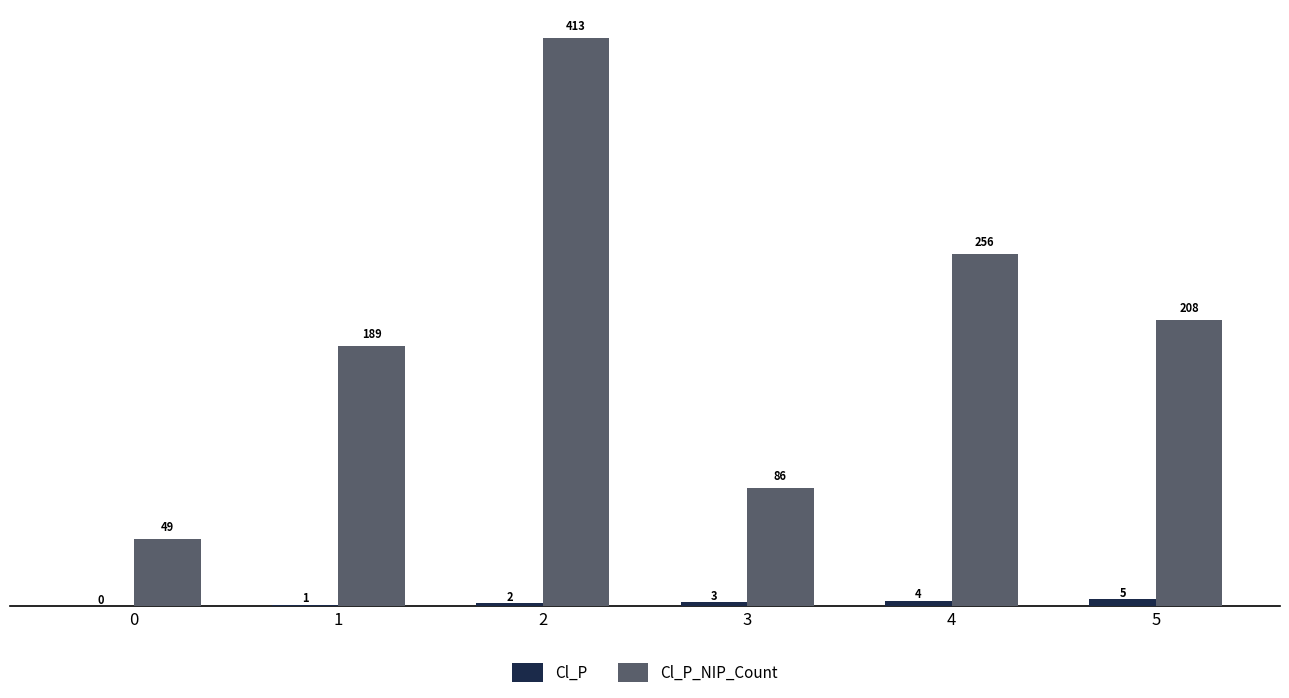

Are the bars horizontal?

No